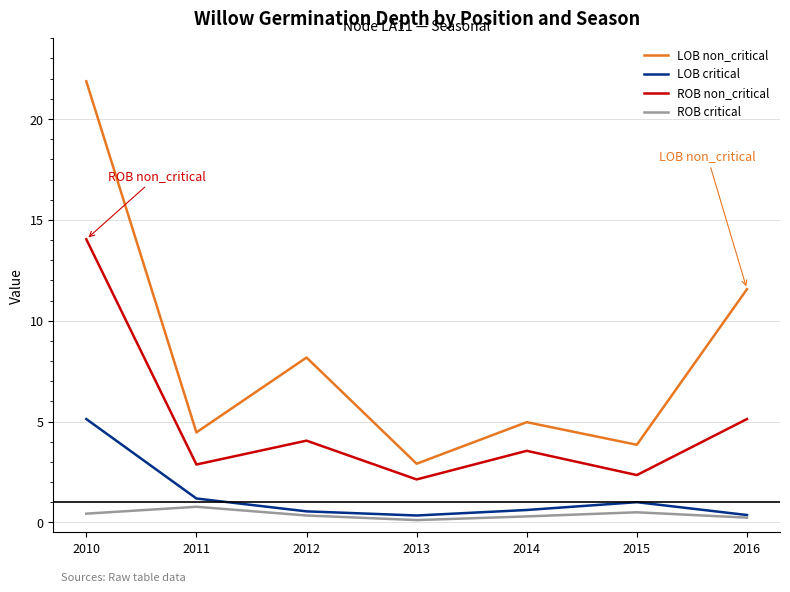

What is the total value across all series at 2010?

41.5